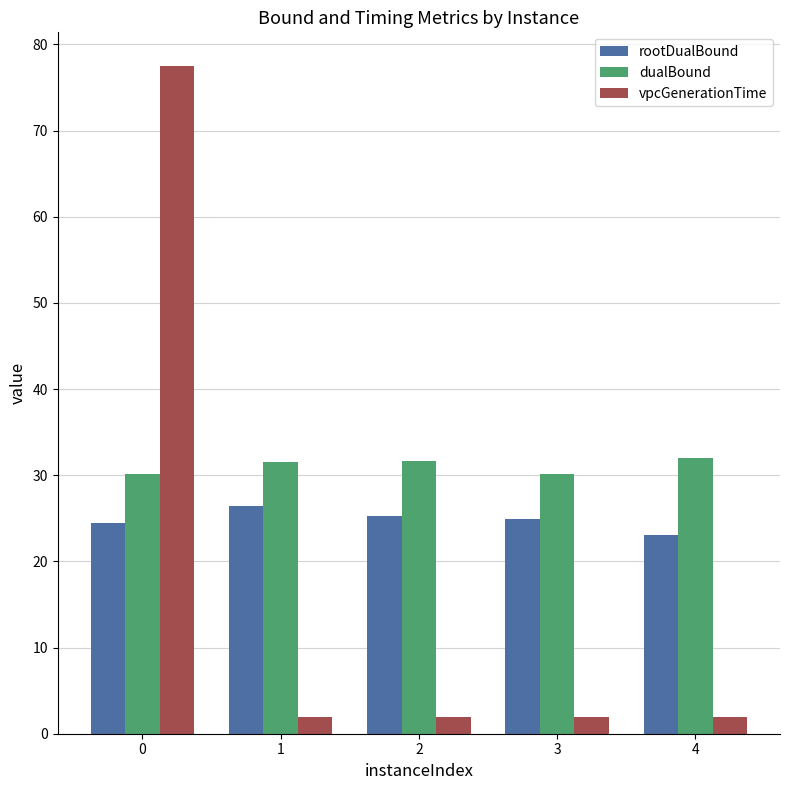

What is the value of the dualBound bar at the 2nd from the left?

31.5